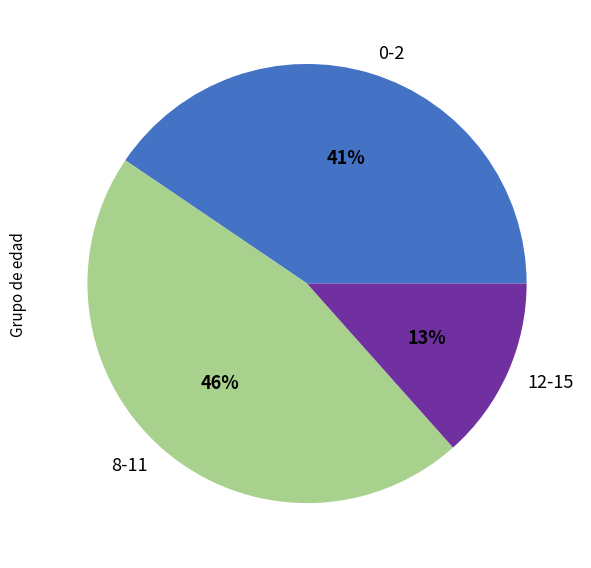

Combined, do 0-2 and 8-11 account for over 50%?

Yes